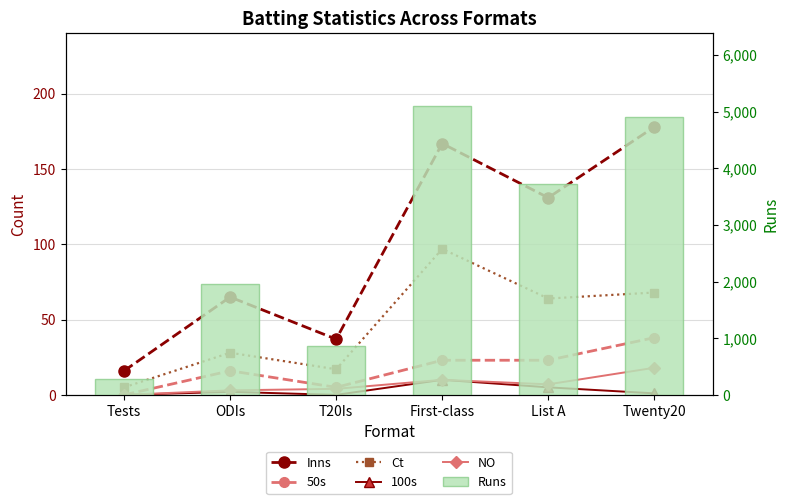

Does the chart contain any negative values?

No